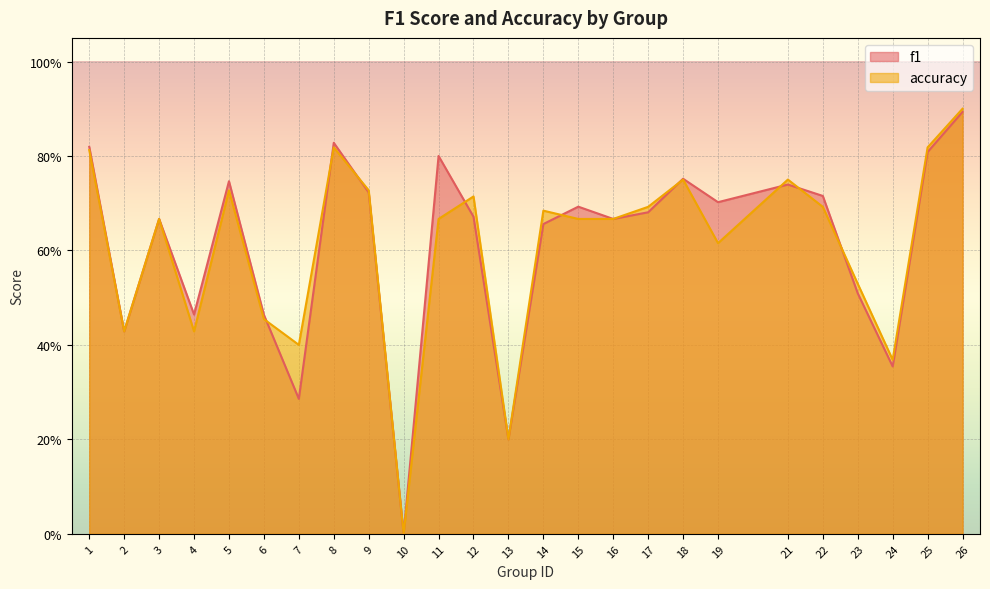

Reading left to right, extract all data points from this chart.

f1: 1=0.8	2=0.4	3=0.7	4=0.5	5=0.7	6=0.5	7=0.3	8=0.8	9=0.7	10=0.0	11=0.8	12=0.7	13=0.2	14=0.7	15=0.7	16=0.7	17=0.7	18=0.8	19=0.7	21=0.7	22=0.7	23=0.5	24=0.4	25=0.8	26=0.9
accuracy: 1=0.8	2=0.4	3=0.7	4=0.4	5=0.7	6=0.5	7=0.4	8=0.8	9=0.7	10=0.0	11=0.7	12=0.7	13=0.2	14=0.7	15=0.7	16=0.7	17=0.7	18=0.8	19=0.6	21=0.8	22=0.7	23=0.5	24=0.4	25=0.8	26=0.9